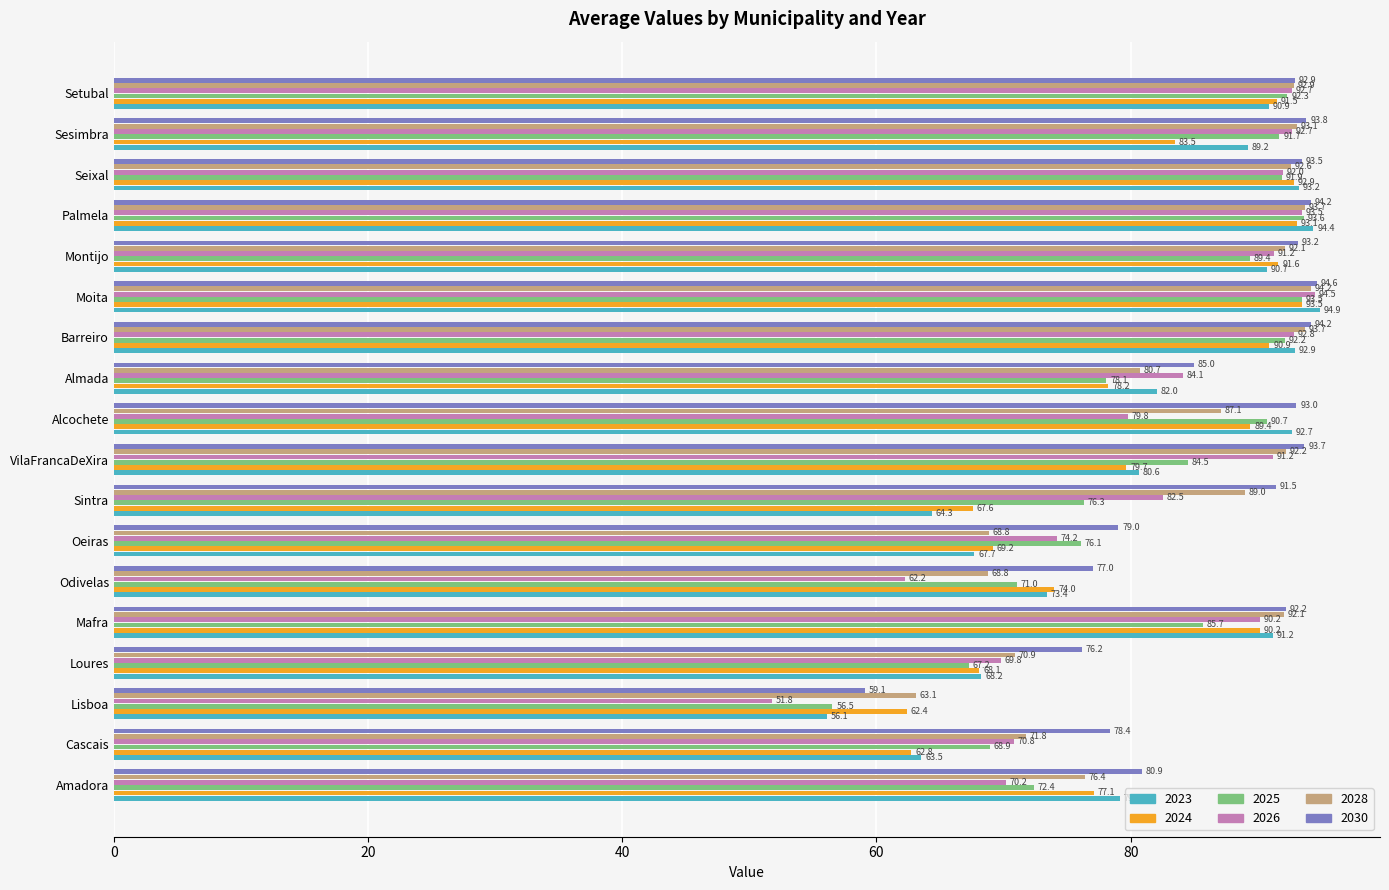

What is the greatest value displayed?

94.9